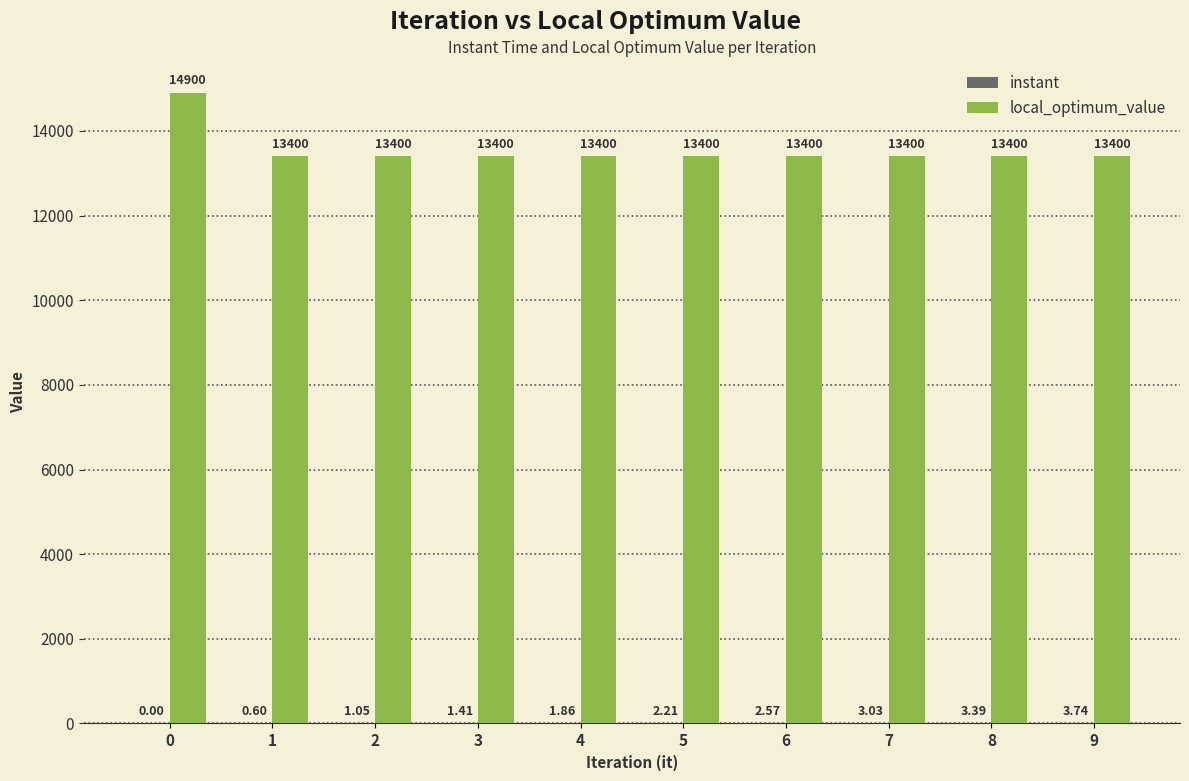

How many categories are shown in the chart?

10